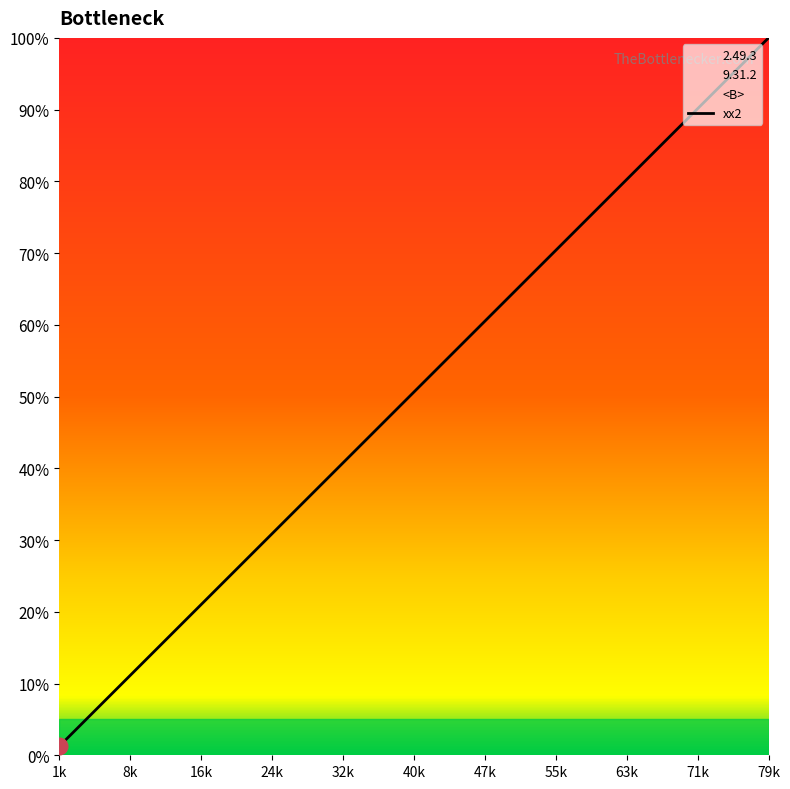

Does the chart display data point markers on the line(s)?

No